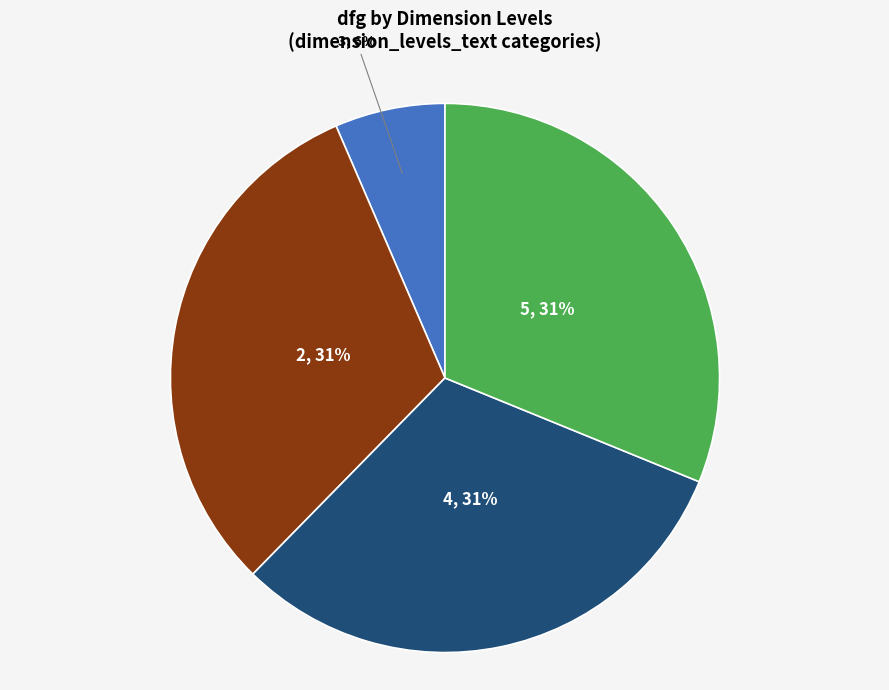

Is there any slice that represents more than half of the pie?

No